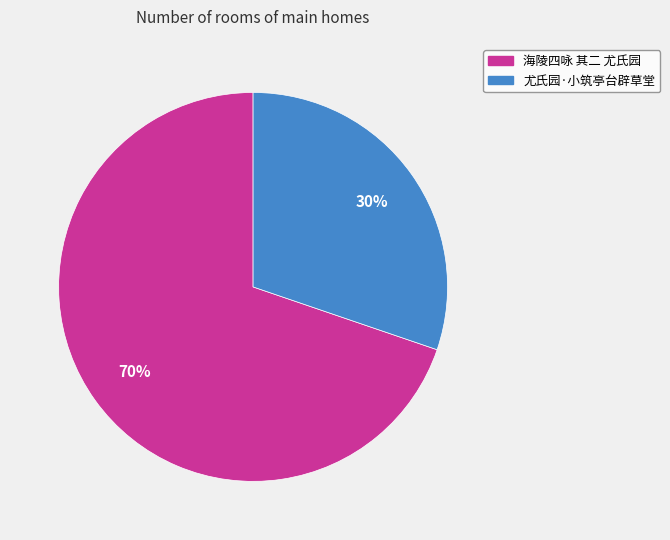

Which category has the smallest portion of the pie?

尤氏园·小筑亭台辟草堂